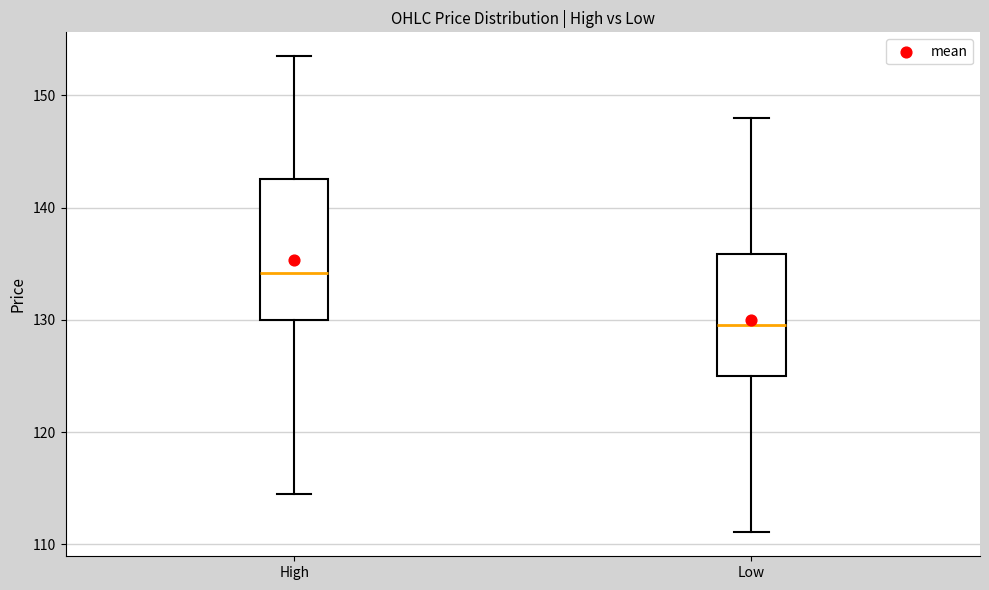

Which box is the tallest, from its lower edge to its upper edge?

High